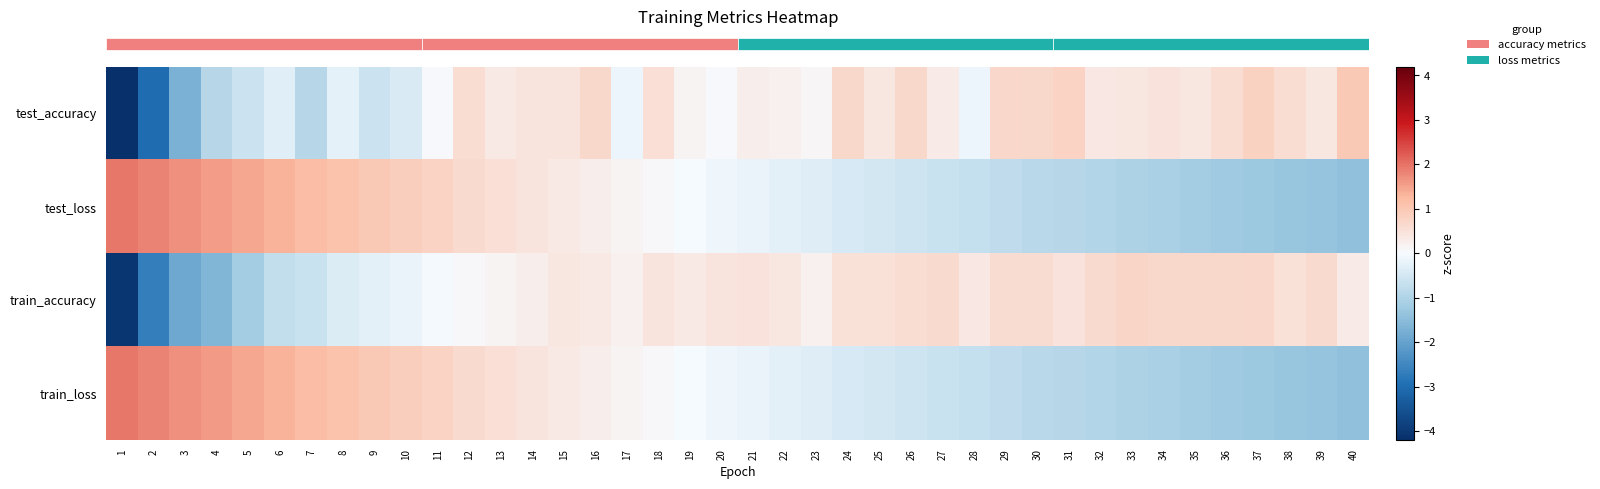

What is the total value across all series at 3?

-0.2